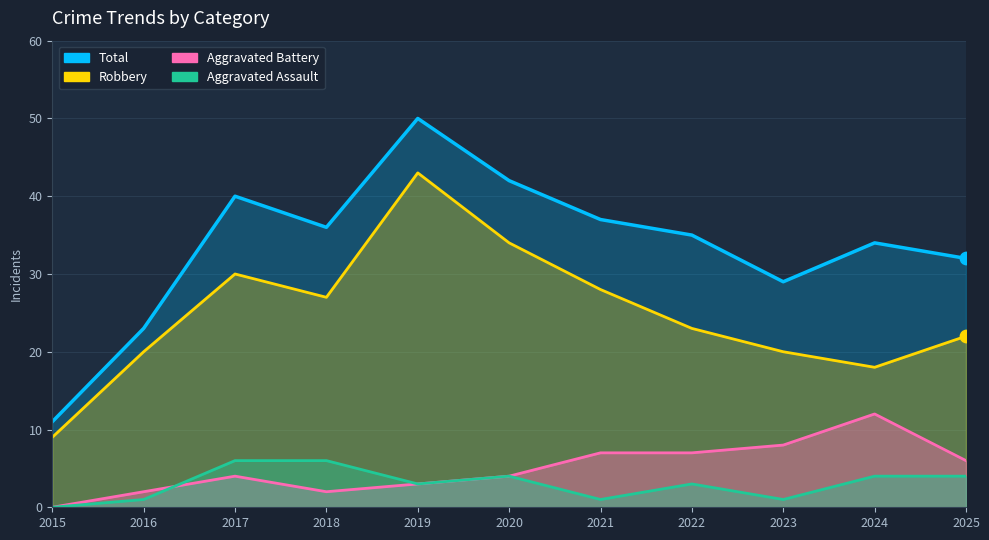

What are all the series names shown in the legend?

Total, Robbery, Aggravated Battery, Aggravated Assault